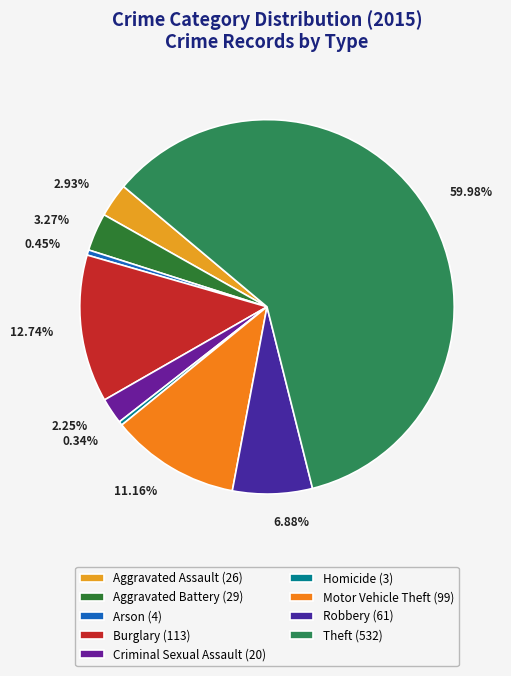

To the nearest percent, what percentage of the pie is Motor Vehicle Theft?

11%